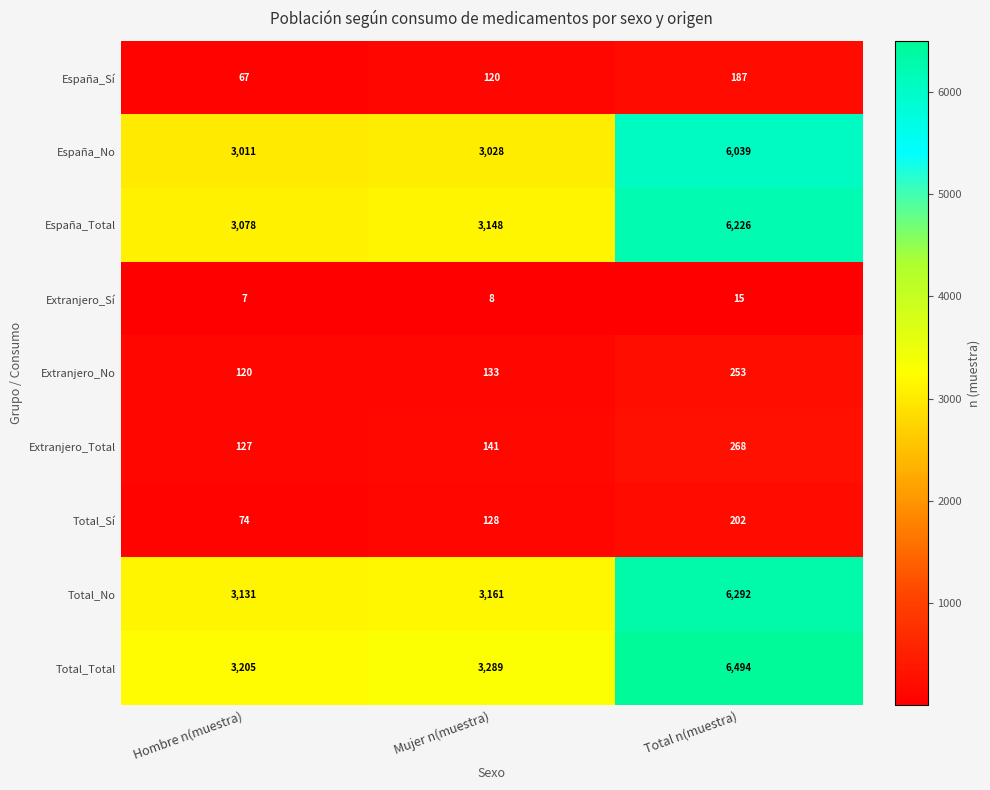

What is the sum of the Total_Sí values at Total n(muestra) and Mujer n(muestra)?

330